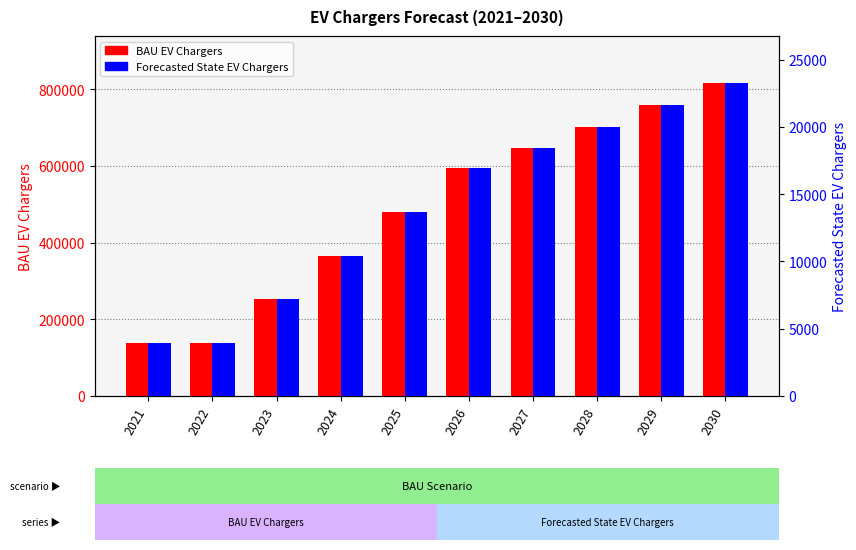

What is the difference between the maximum and minimum values in the BAU EV Chargers series?

678624